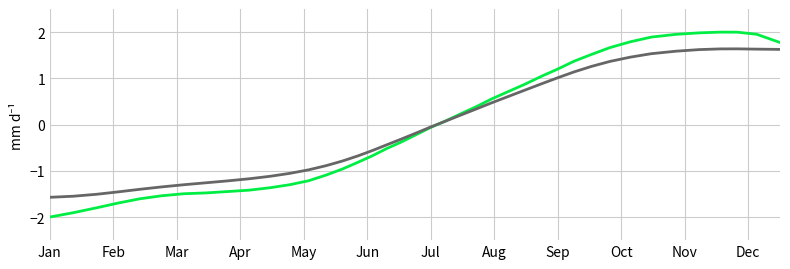

What is the minimum value shown in the chart?

-2.0